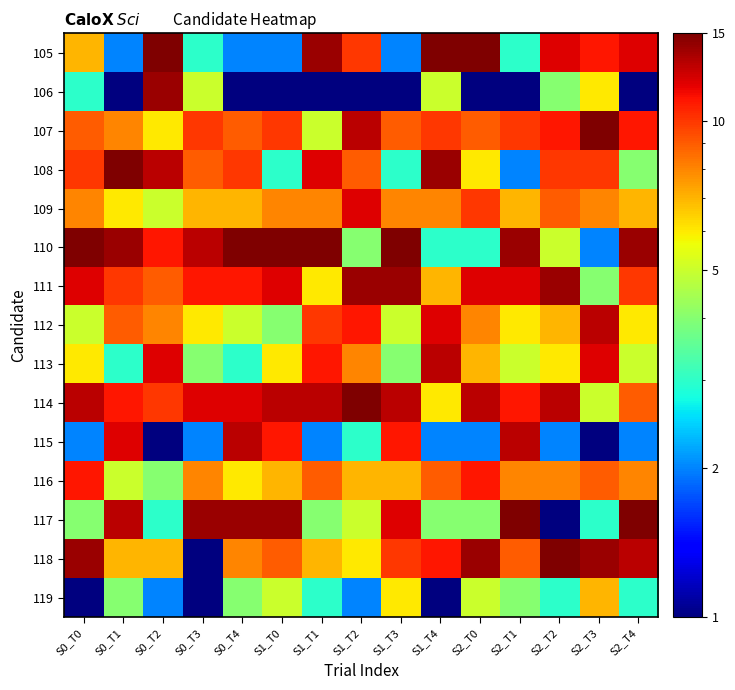

At S1_T2, list the series in order from largest to smallest.

114, 111, 107, 109, 112, 105, 108, 113, 116, 118, 117, 110, 115, 119, 106